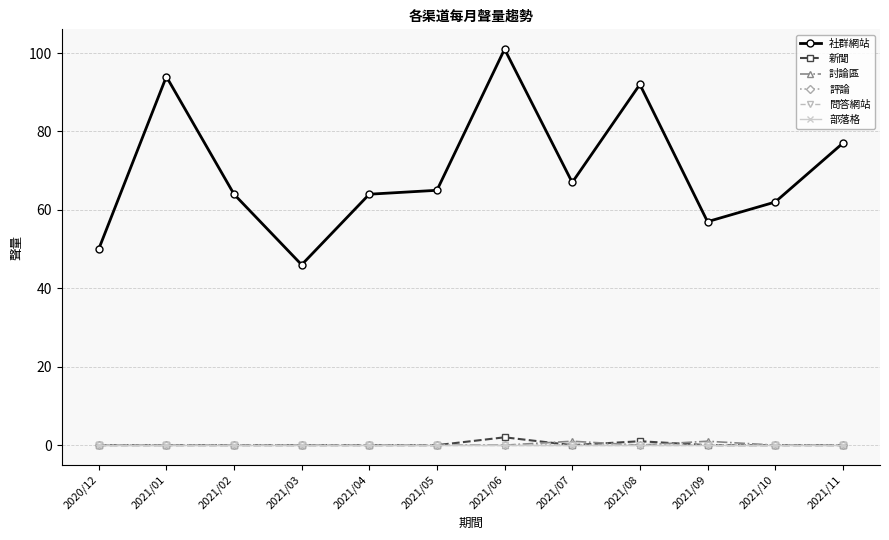

Reading left to right, transcribe all the data shown in this chart.

社群網站: 50	94	64	46	64	65	101	67	92	57	62	77
新聞: 0	0	0	0	0	0	2	0	1	0	0	0
討論區: 0	0	0	0	0	0	0	1	0	1	0	0
評論: 0	0	0	0	0	0	0	0	0	0	0	0
問答網站: 0	0	0	0	0	0	0	0	0	0	0	0
部落格: 0	0	0	0	0	0	0	0	0	0	0	0